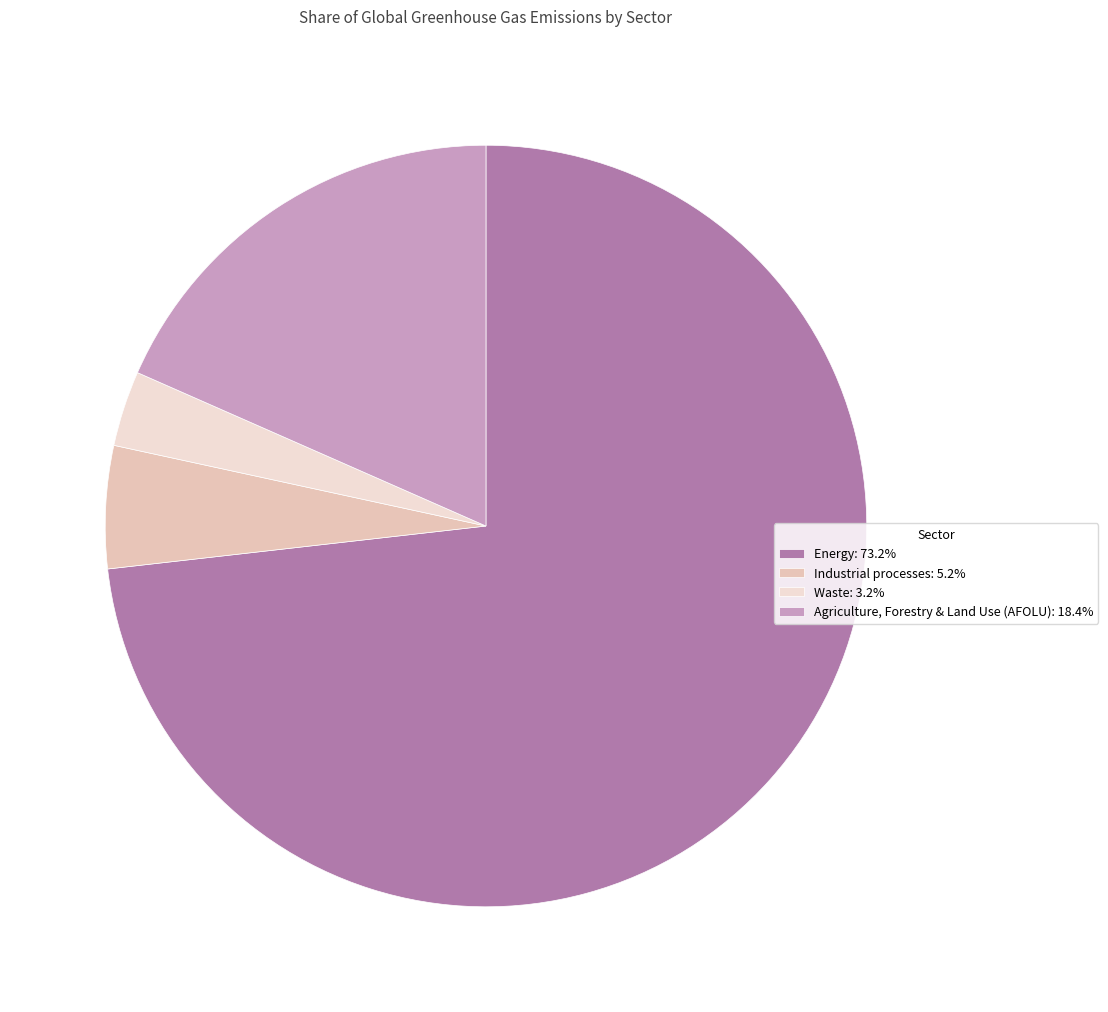

Count the number of slices in the pie.

4